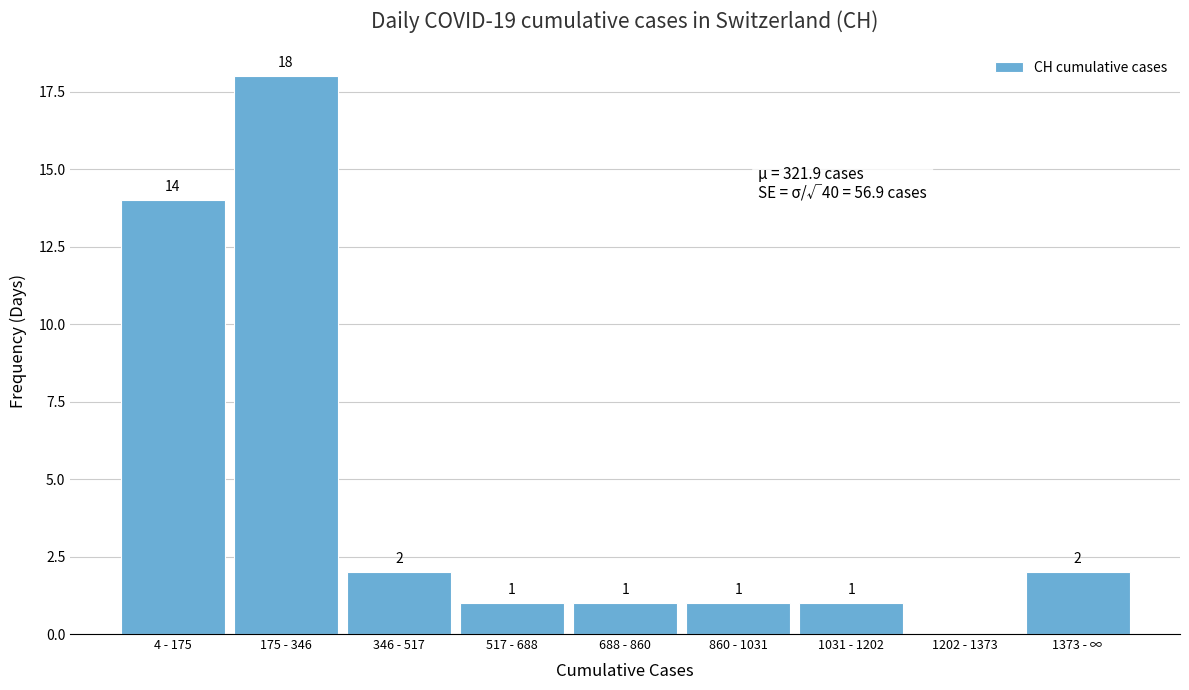

Reading left to right, what are all the values shown in this chart?

4 - 175=14	175 - 346=18	346 - 517=2	517 - 688=1	688 - 860=1	860 - 1031=1	1031 - 1202=1	1202 - 1373=0	1373 - ∞=2